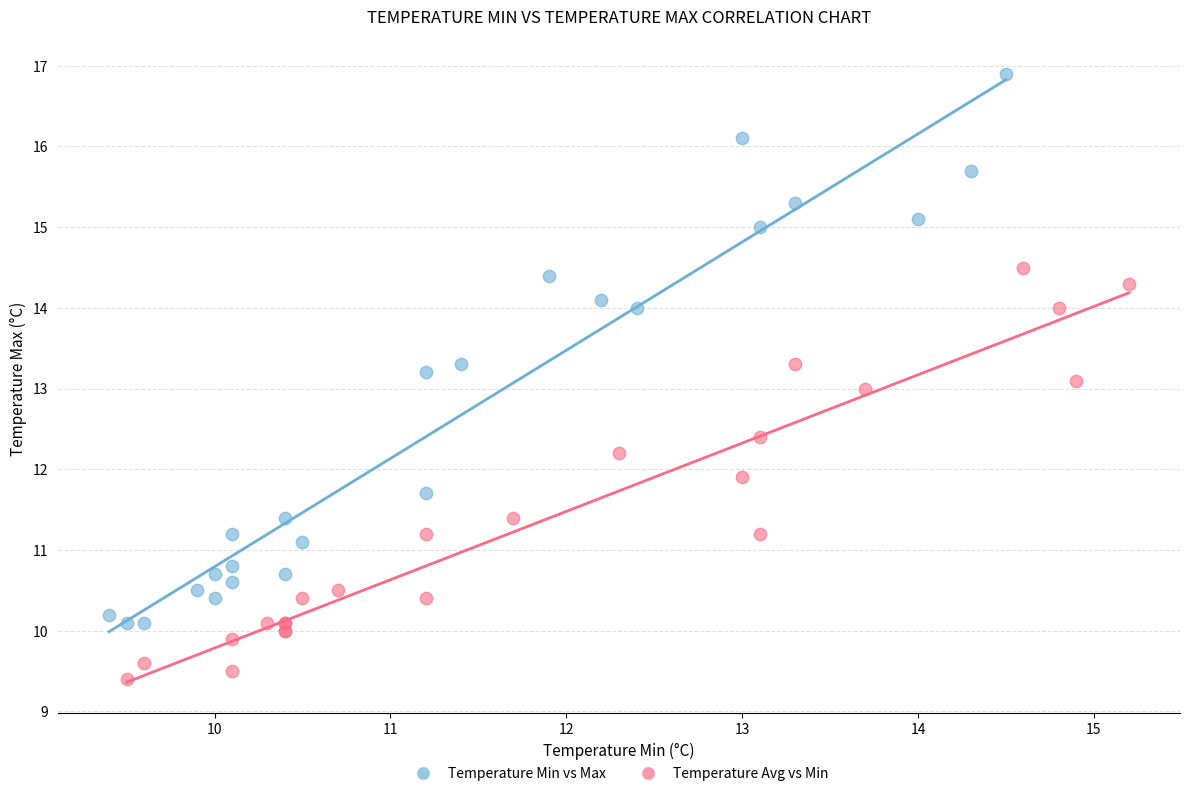

Which series contains the lowest Y value?

Temperature Avg vs Min